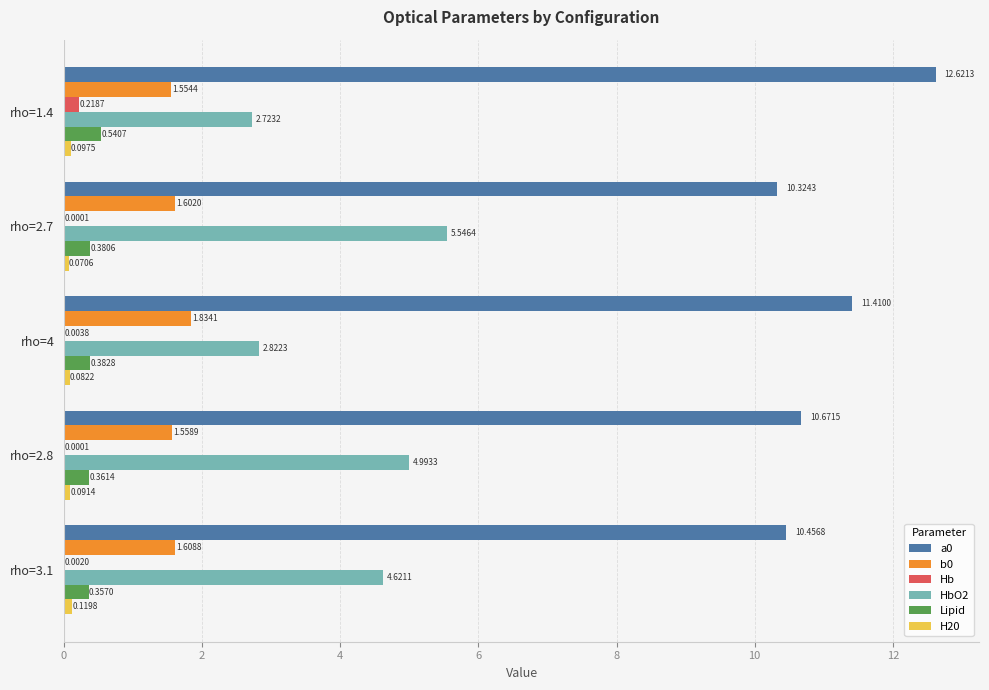

What is the total value across all series at rho=4?

16.5